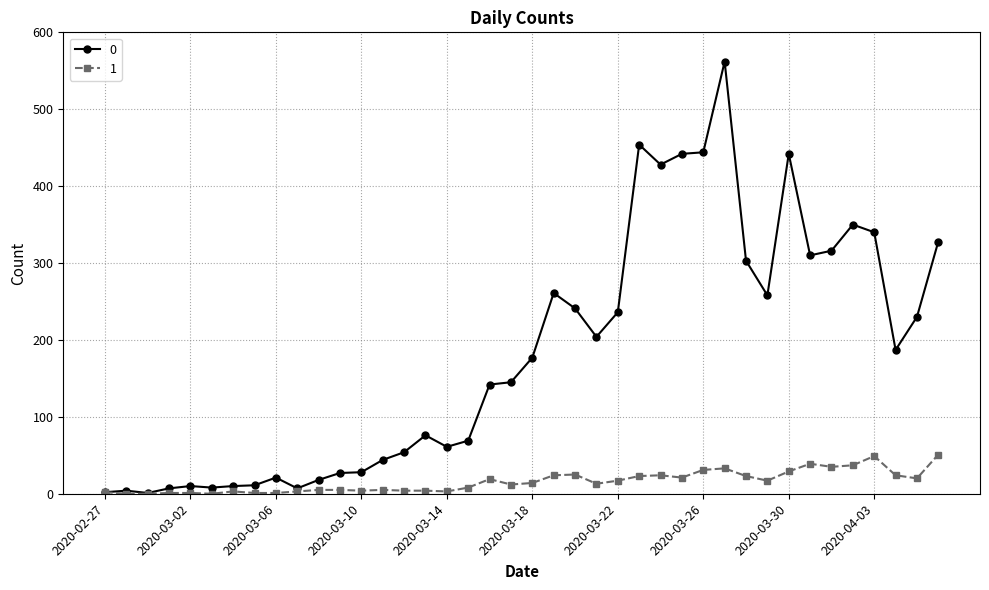

What is the maximum value shown in the chart?

562